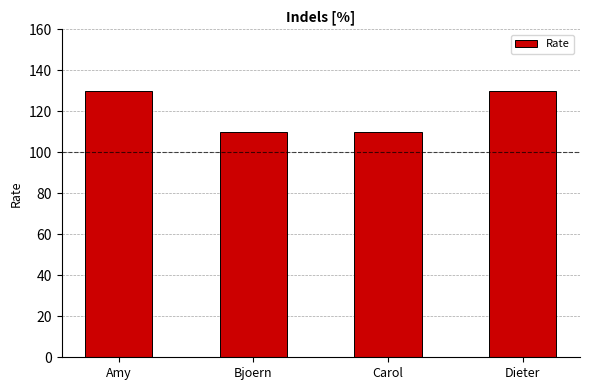

Is it true that the value at Carol is 110?

True